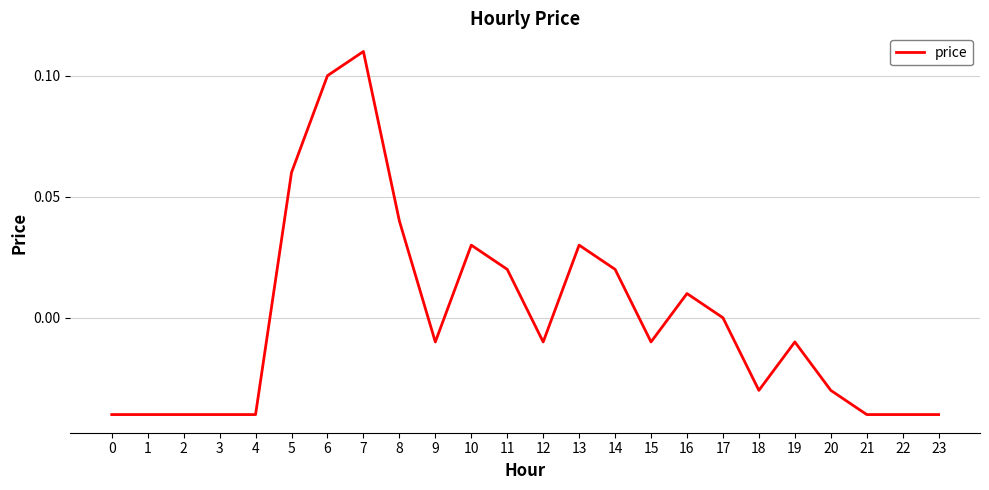

Which label corresponds to the largest value in the chart?

7